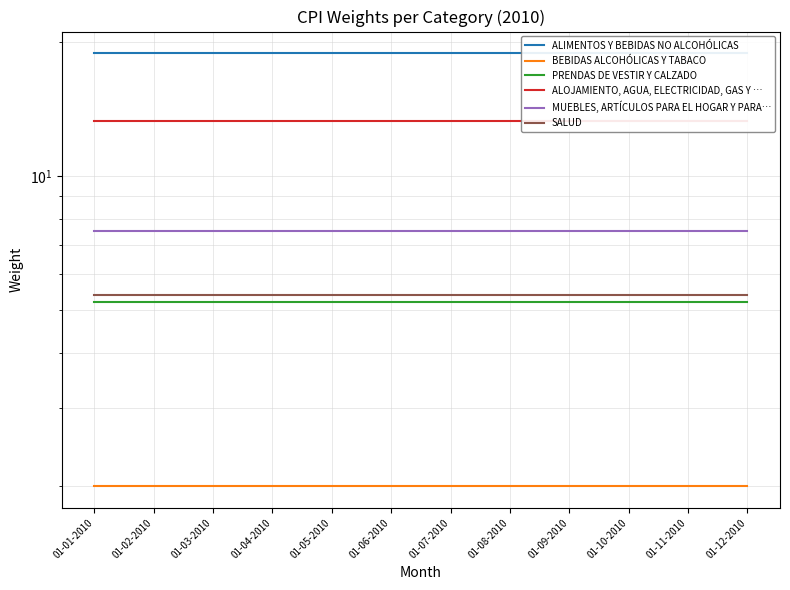

Count the number of categories in the chart.

12